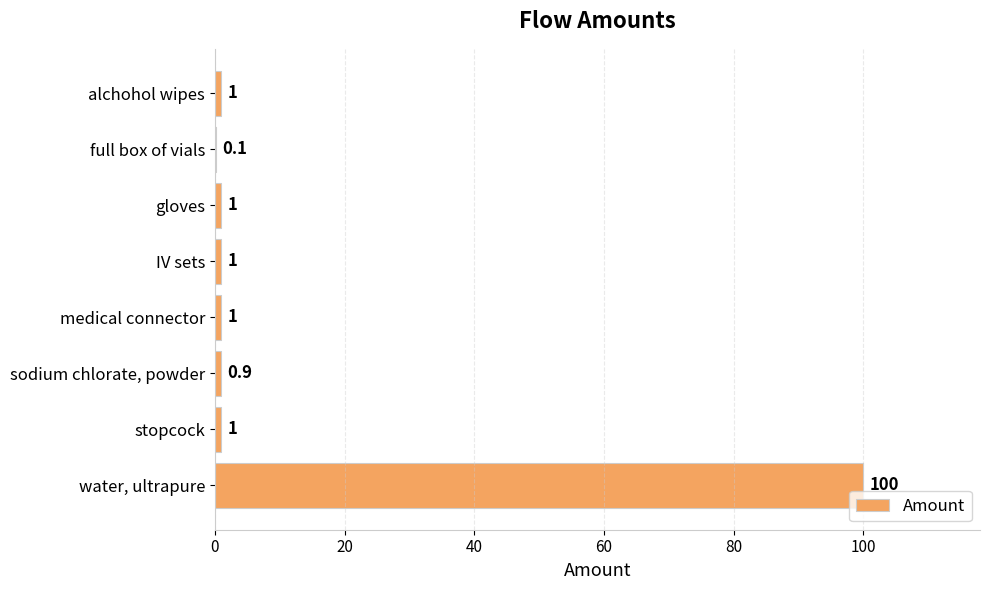

What is the sum of the values at gloves and stopcock?

2.0